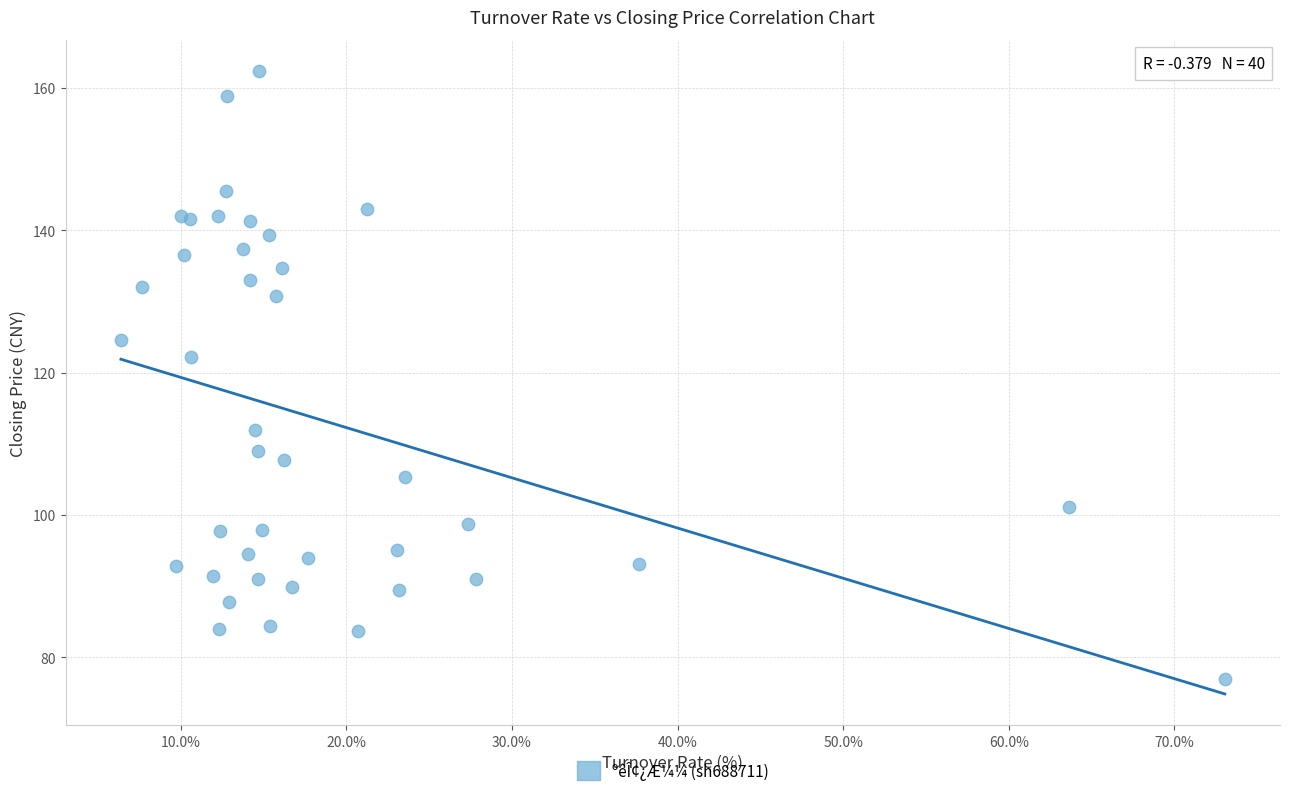

What Y value in the scatter plot is closest to 119?

122.2